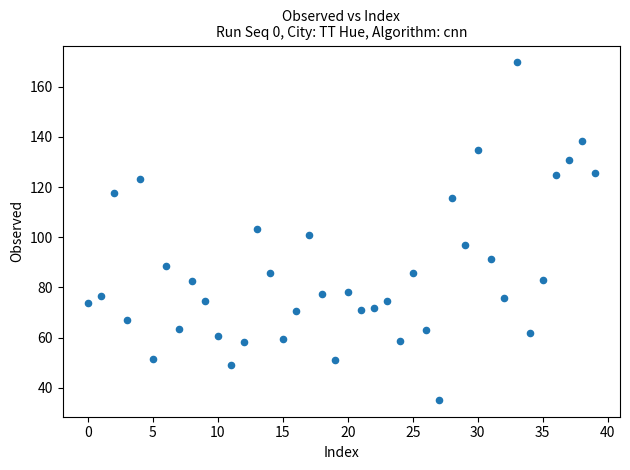

What is the range of Y values (max minus min)?

134.5